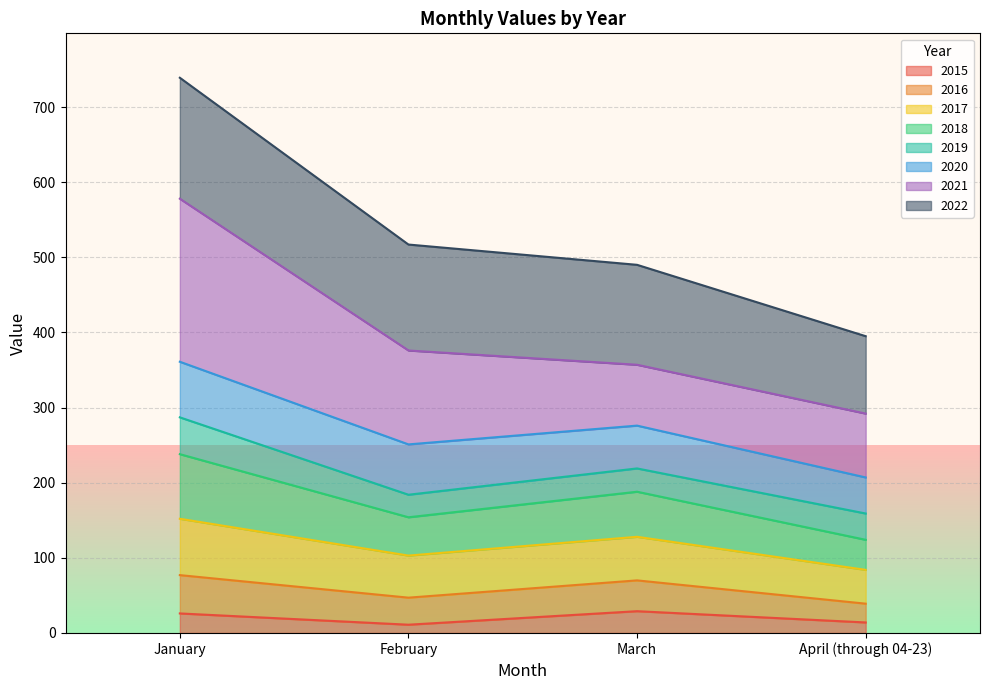

The 2015 series shows 44 at January. True or false?

False